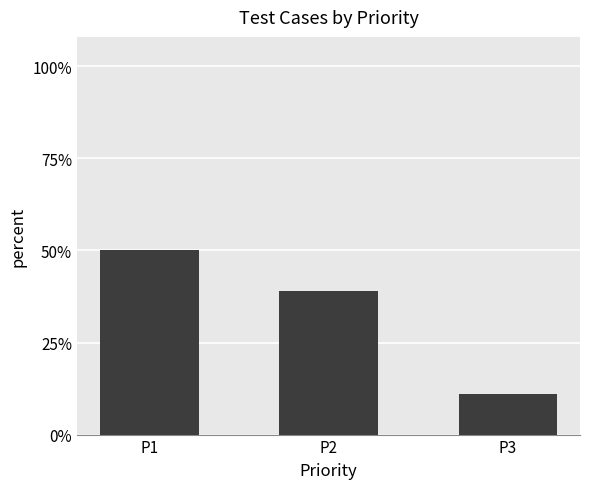

List the labels in order of value, largest first.

P1, P2, P3